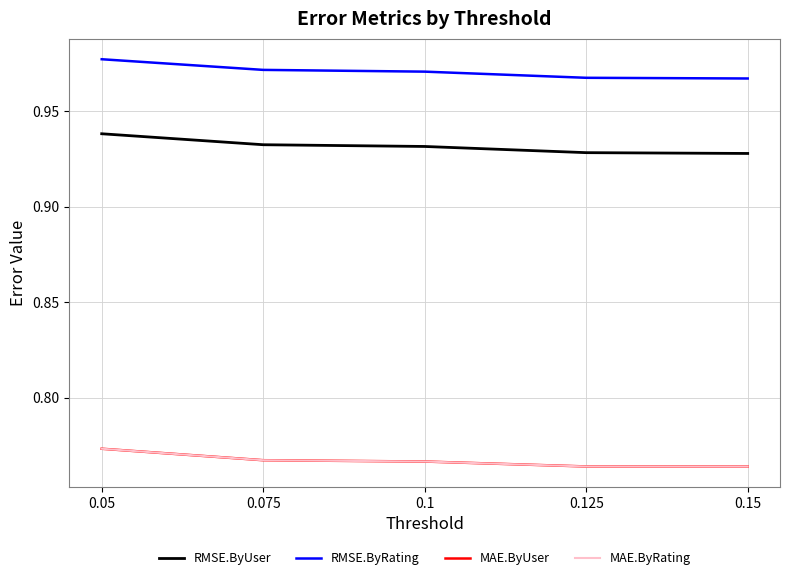

Rank the series by their maximum value, from highest to lowest.

RMSE.ByRating, RMSE.ByUser, MAE.ByUser, MAE.ByRating